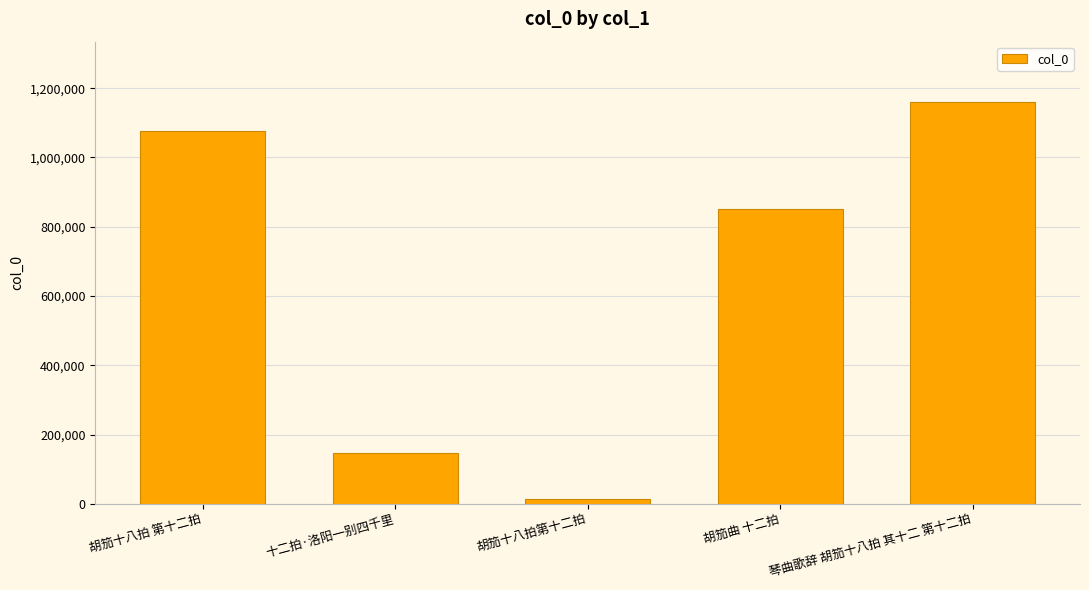

Reading left to right, transcribe all the data shown in this chart.

1077793	145988	12819	851605	1160324